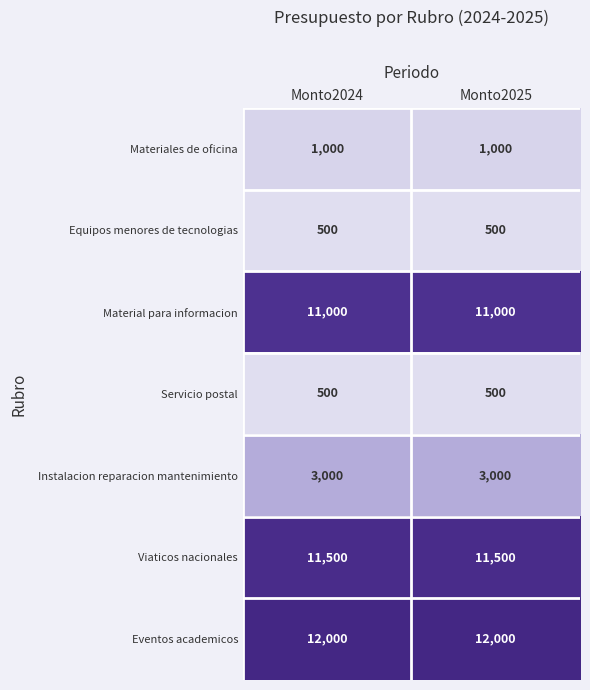

What is the difference between the highest and lowest values at Monto2025?

11500